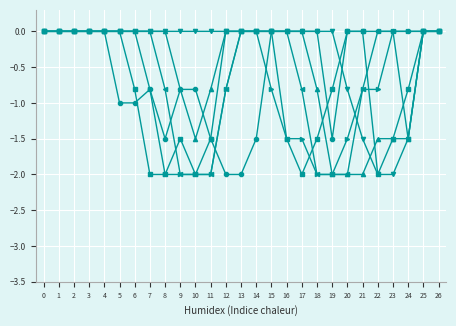

What is the minimum value shown in the chart?

-2.0